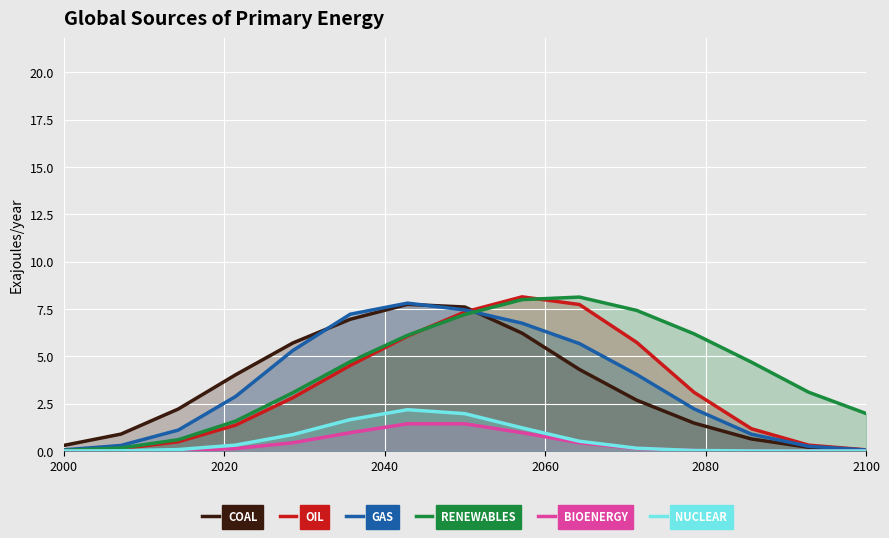

What is the highest value of the COAL series?

7.7